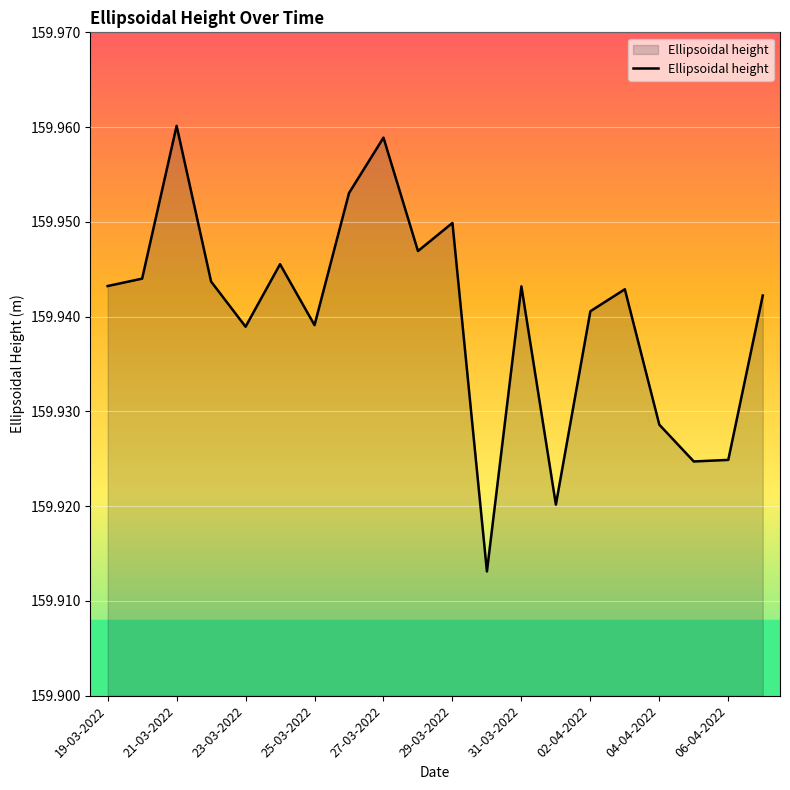

Does the chart display data point markers on the line(s)?

No